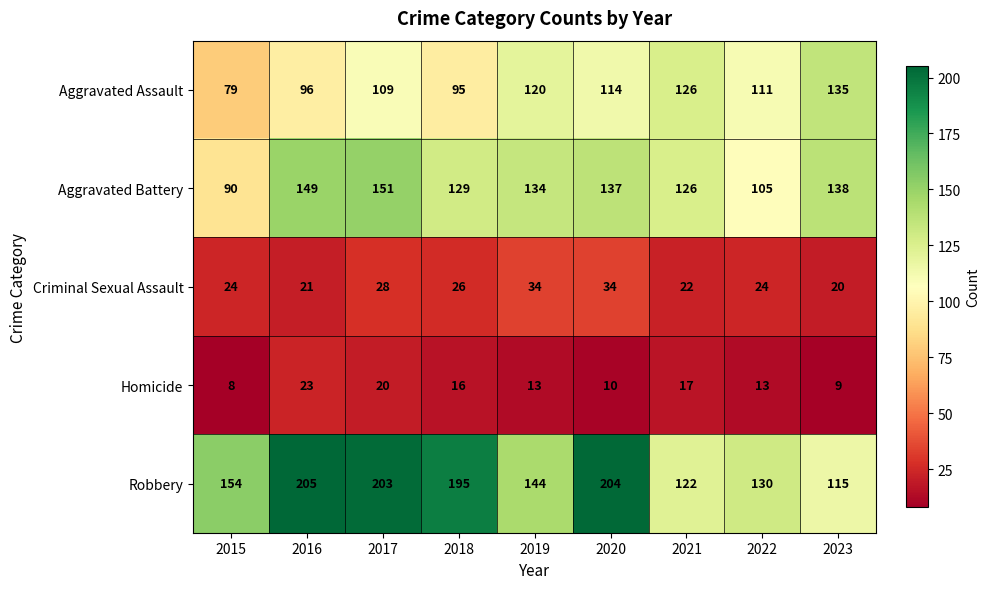

Read the Aggravated Assault value at 2021, to the nearest 5.

125